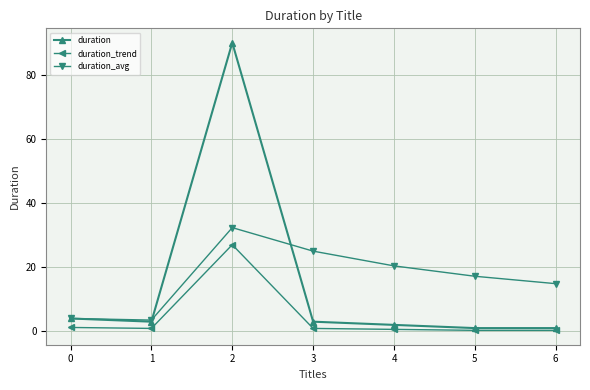

At which category does duration_avg reach its first local peak?

2